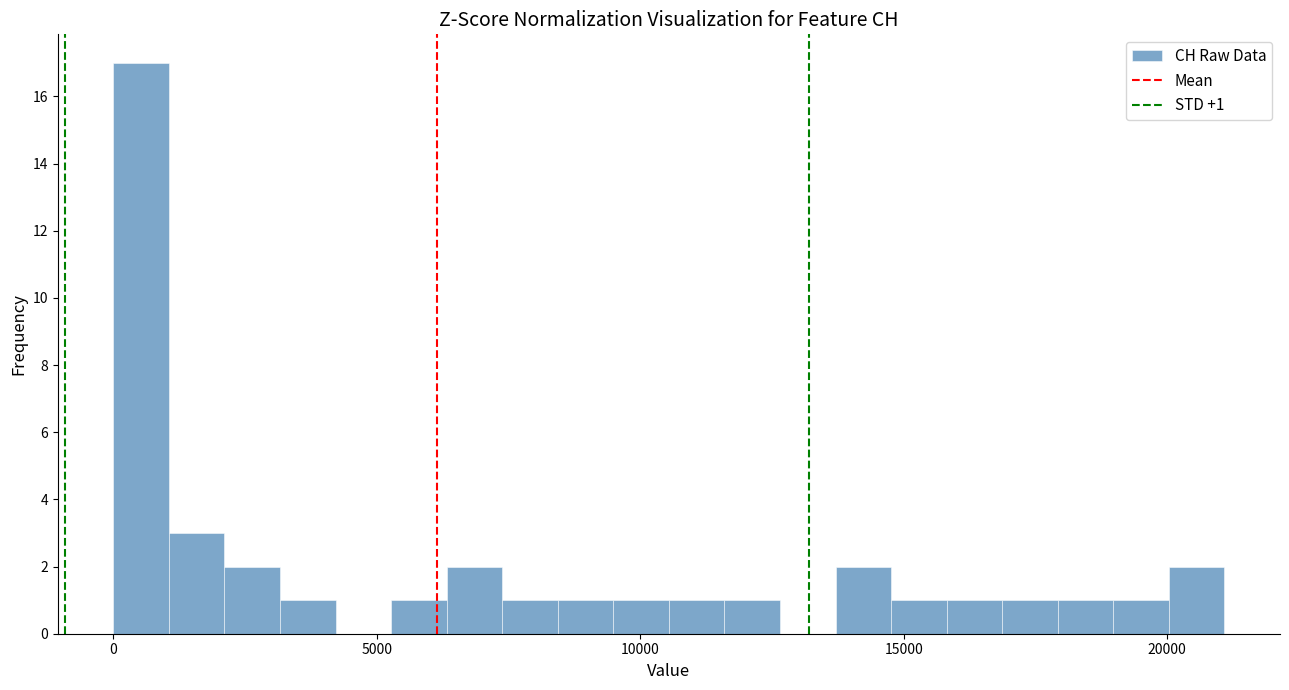

Read against the x-axis, roughly where is the centre of the tallest bar?

500